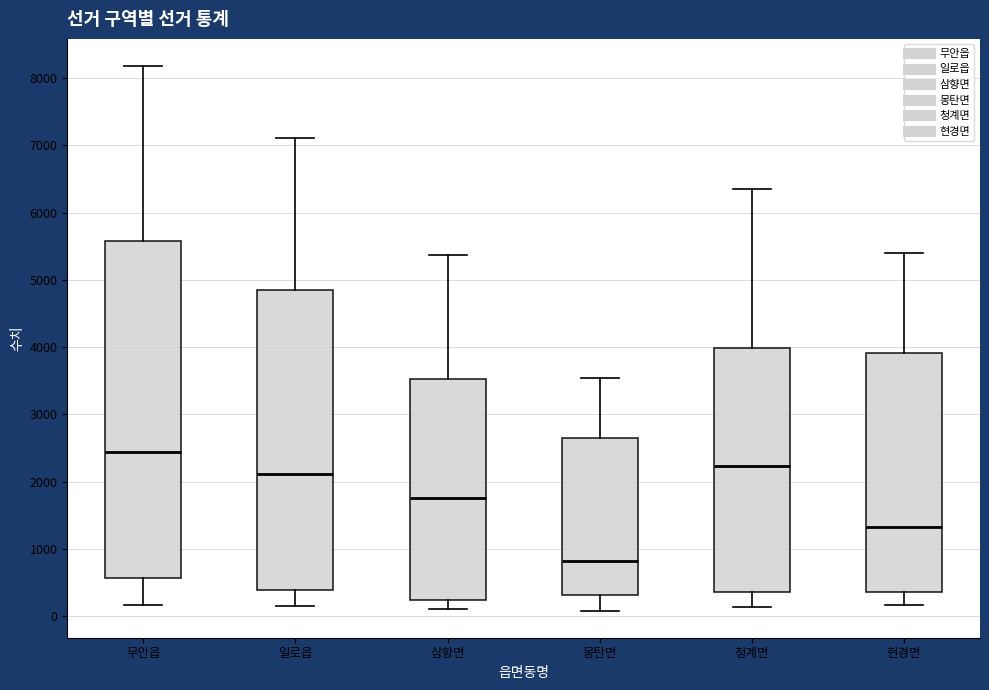

Which box has the highest median line?

무안읍